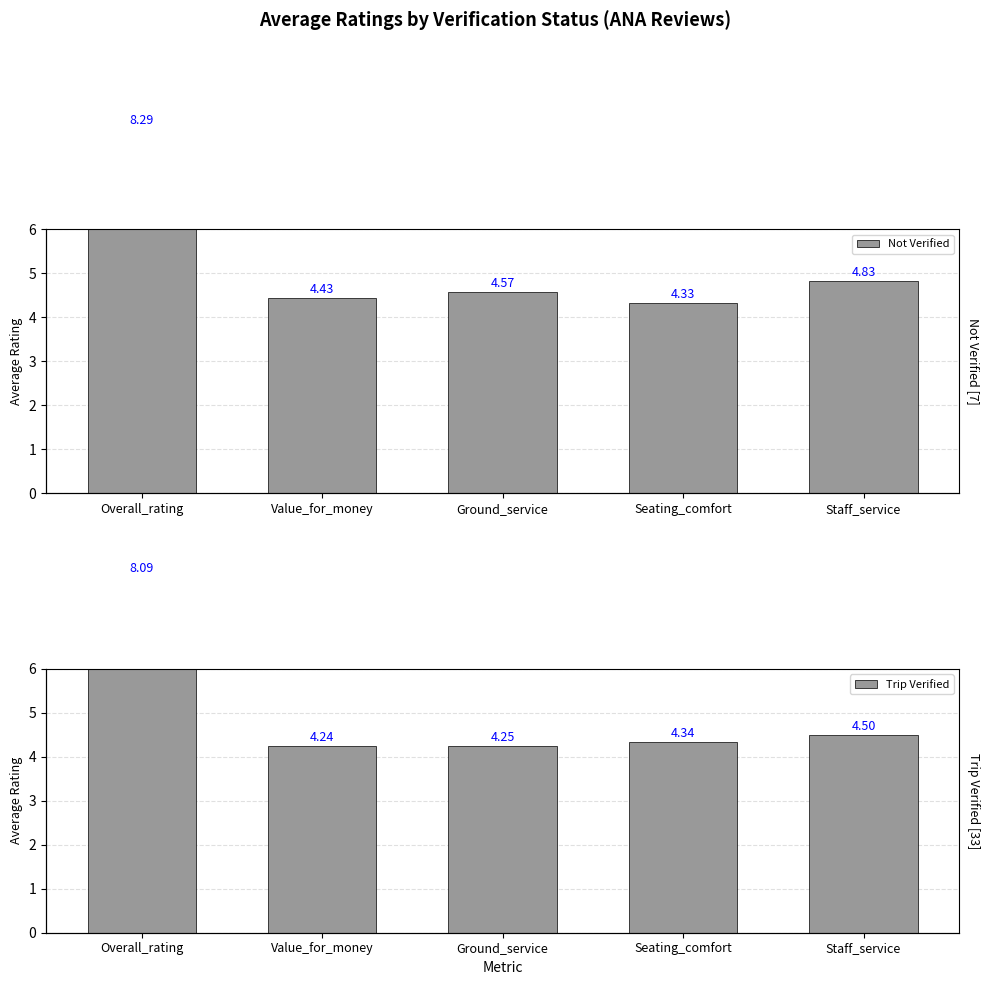

Reading right to left, what are all the values shown in this chart?

Not Verified: Staff_service=4.8	Seating_comfort=4.3	Ground_service=4.6	Value_for_money=4.4	Overall_rating=8.3
Trip Verified: Staff_service=4.5	Seating_comfort=4.3	Ground_service=4.2	Value_for_money=4.2	Overall_rating=8.1